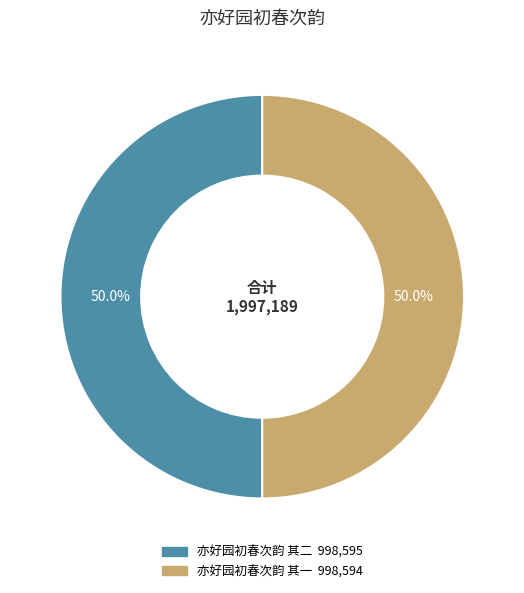

What portion of the pie excludes 亦好园初春次韵 其二?

50.0%